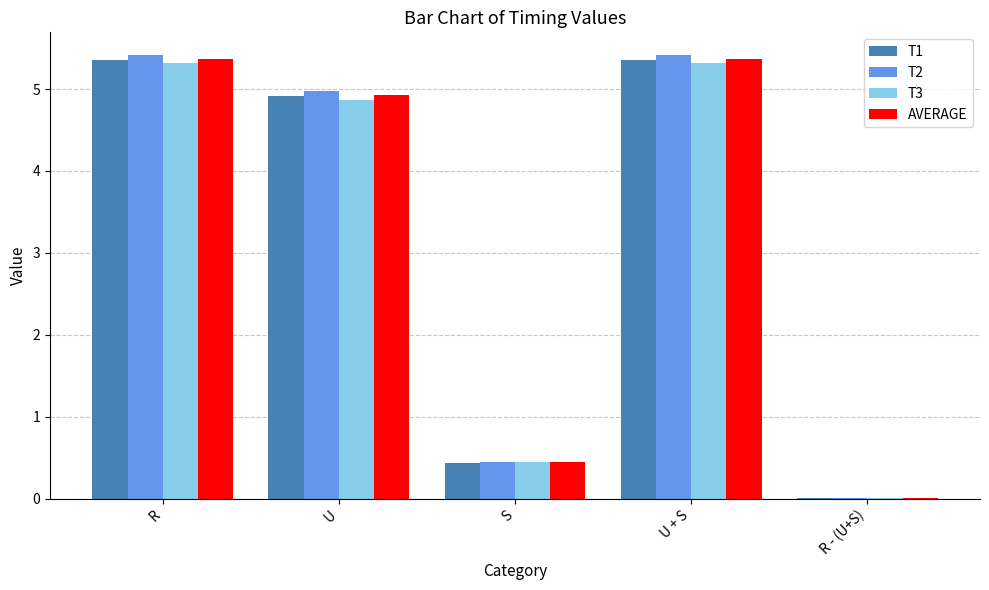

Which series changed the most between U and S?

T2